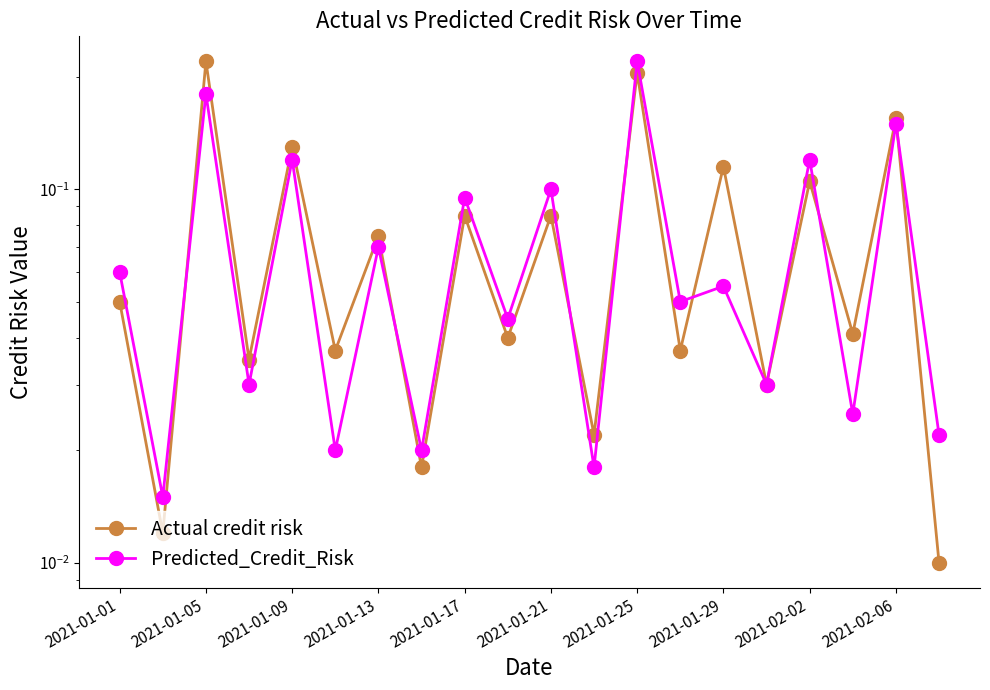

List the series in order of their overall mean, highest first.

Actual credit risk, Predicted_Credit_Risk